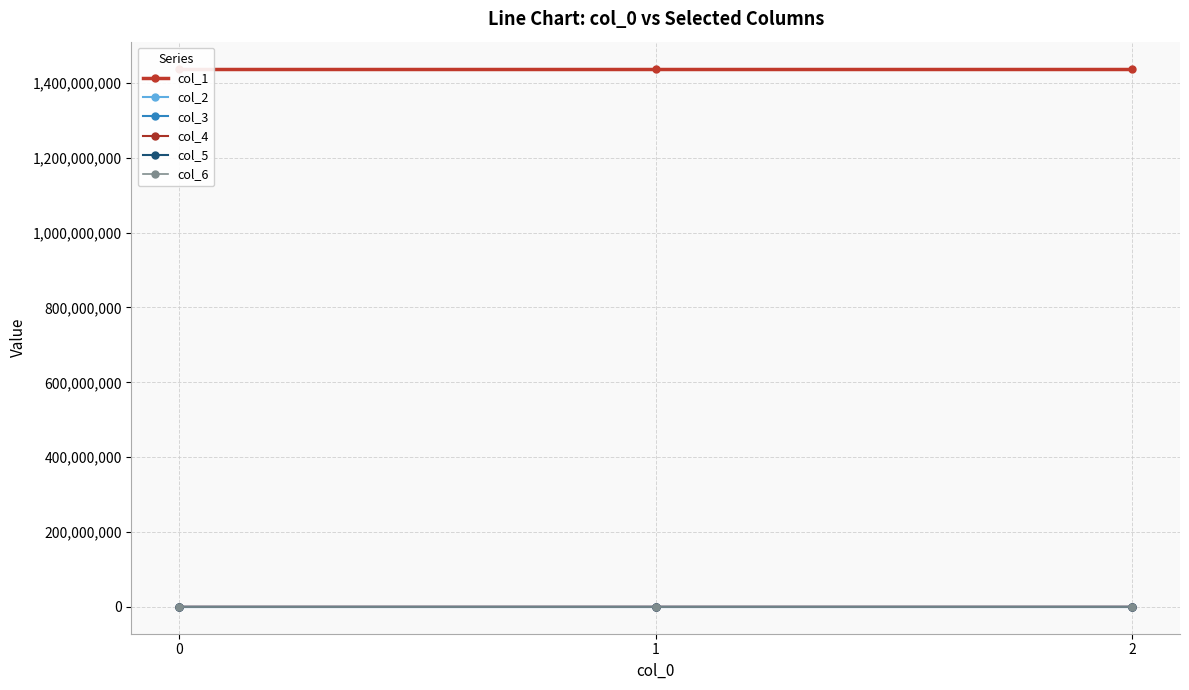

Which series changed the most between 1 and 2?

col_1